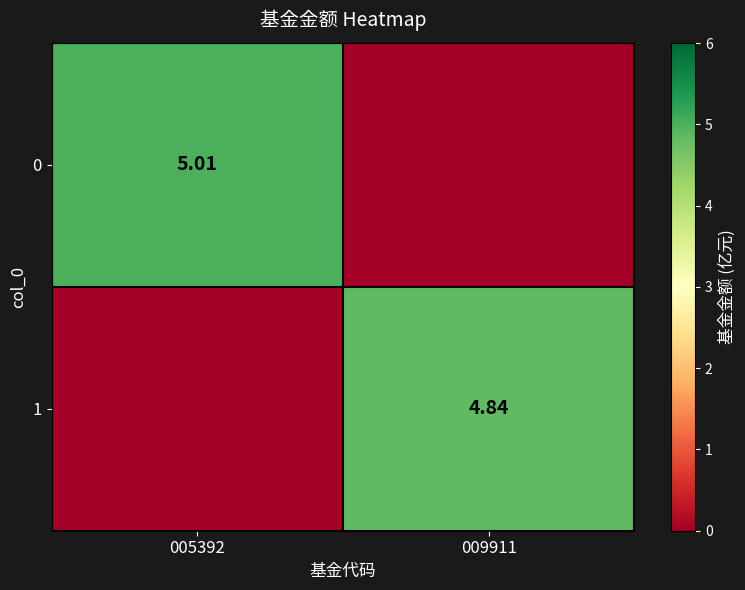

At which label is 1 closest to 2?

005392